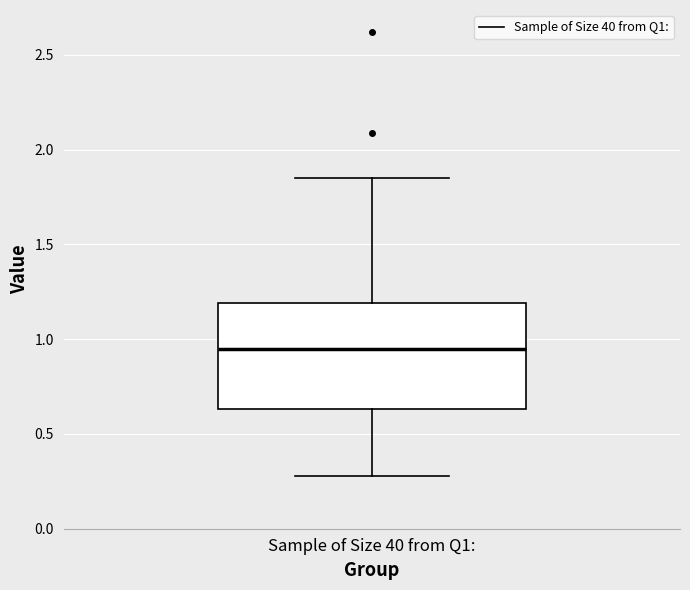

Transcribe this box plot: give where the median line is, the range the box spans, and where the two whiskers end, as read against the y-axis. The values are not printed on the chart, so give them approximately, as read against the axis.

median 0.95, box 0.65 to 1.20, whiskers 0.30 to 1.85